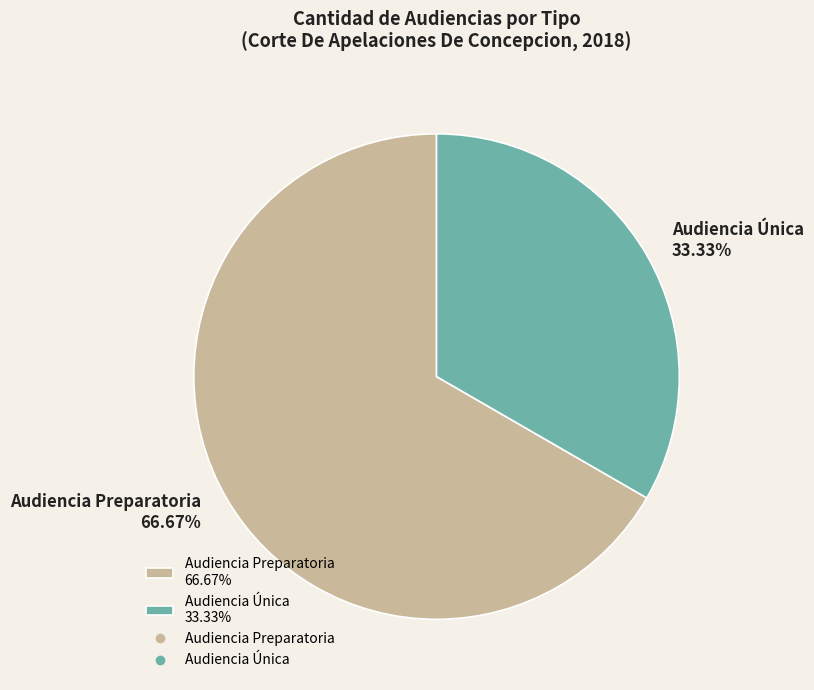

Does any single category account for the majority?

Yes